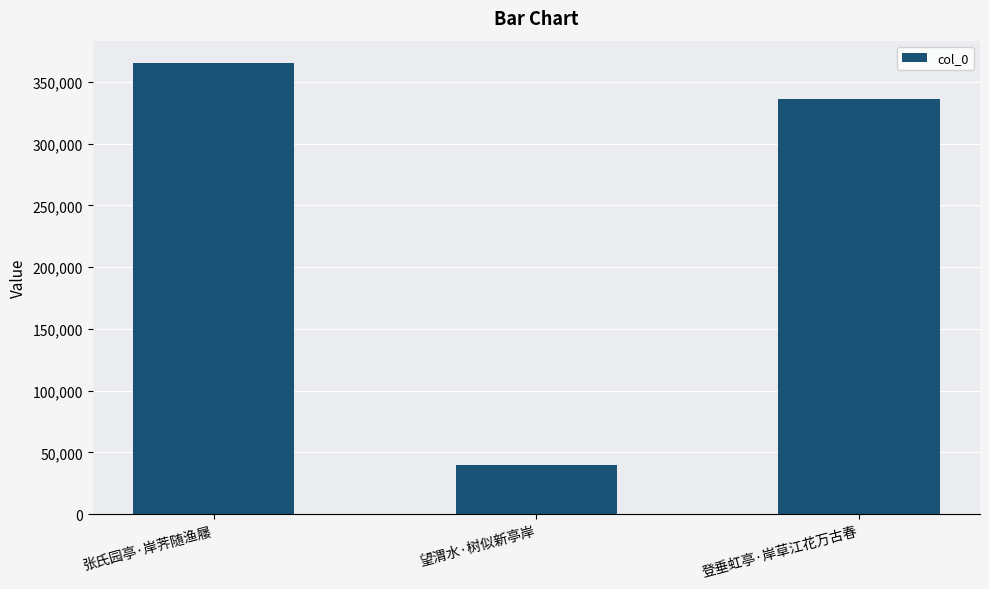

Read the value at 张氏园亭·岸荠随渔屦, to the nearest 100.

365200